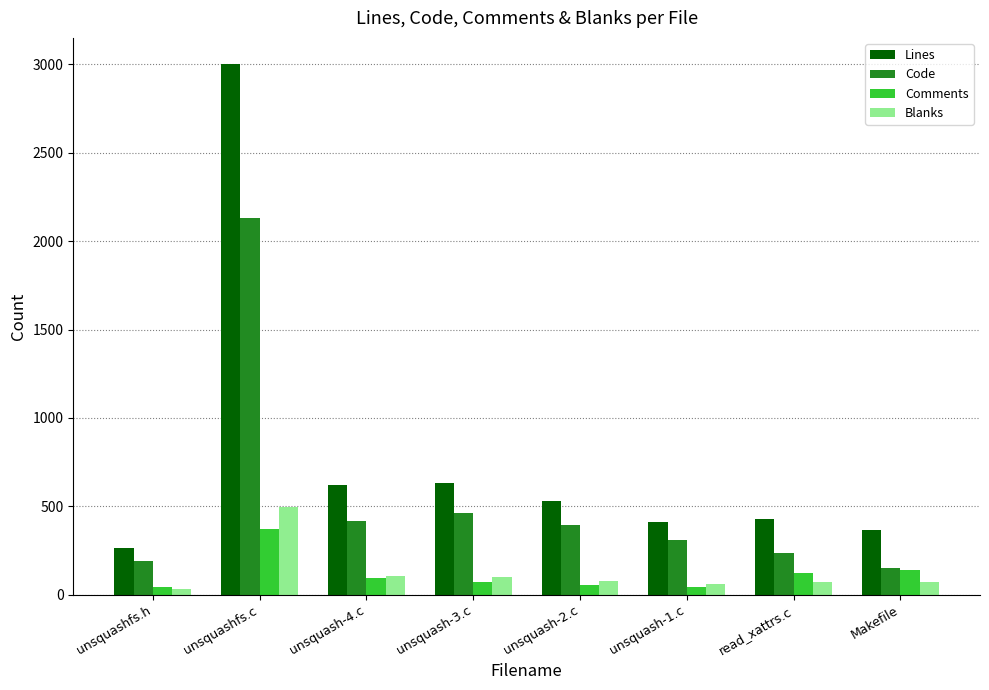

At which label is Comments closest to 206?

Makefile